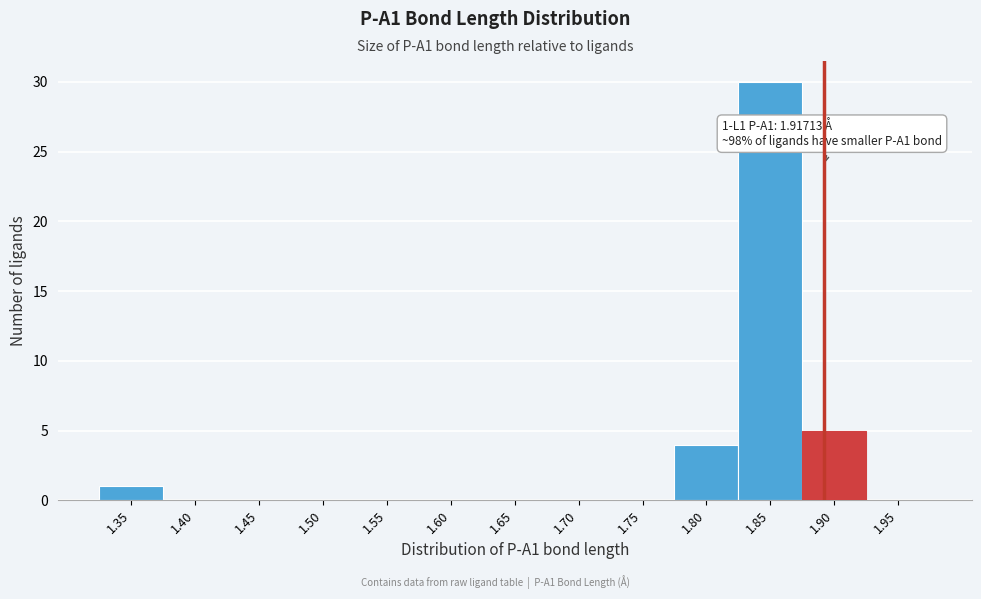

Reading left to right, list all the values displayed in this chart.

1.35=1	1.40=0	1.45=0	1.50=0	1.55=0	1.60=0	1.65=0	1.70=0	1.75=0	1.80=4	1.85=30	1.90=5	1.95=0